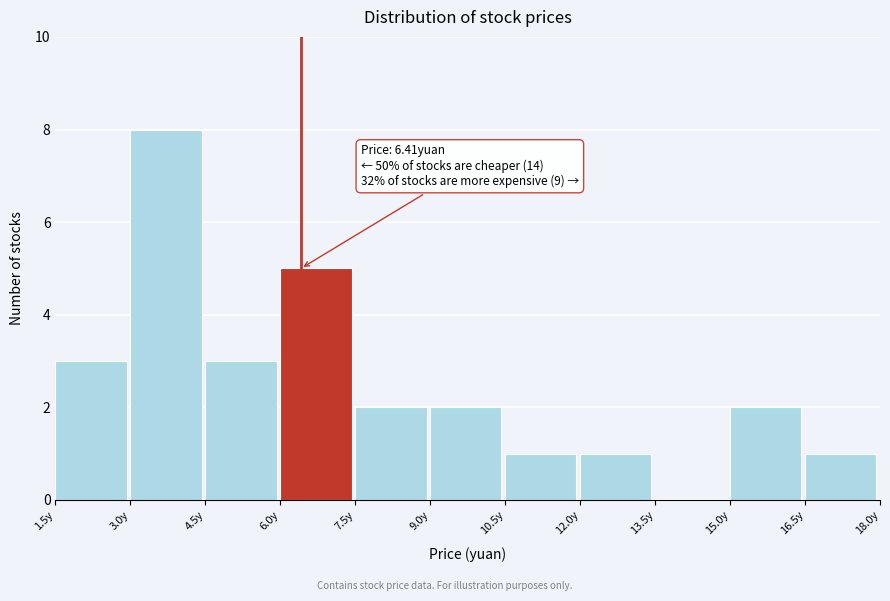

Which range on the x-axis has the tallest bar?

3.0 to 4.5